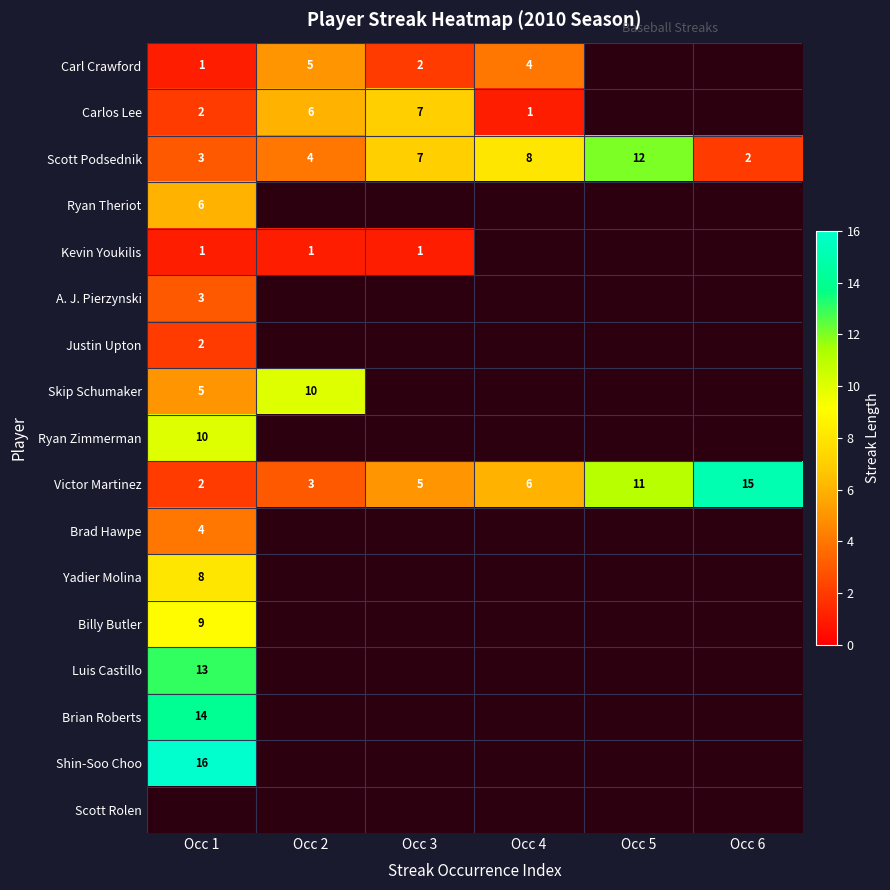

At how many categories does at least one series exceed 7?

5